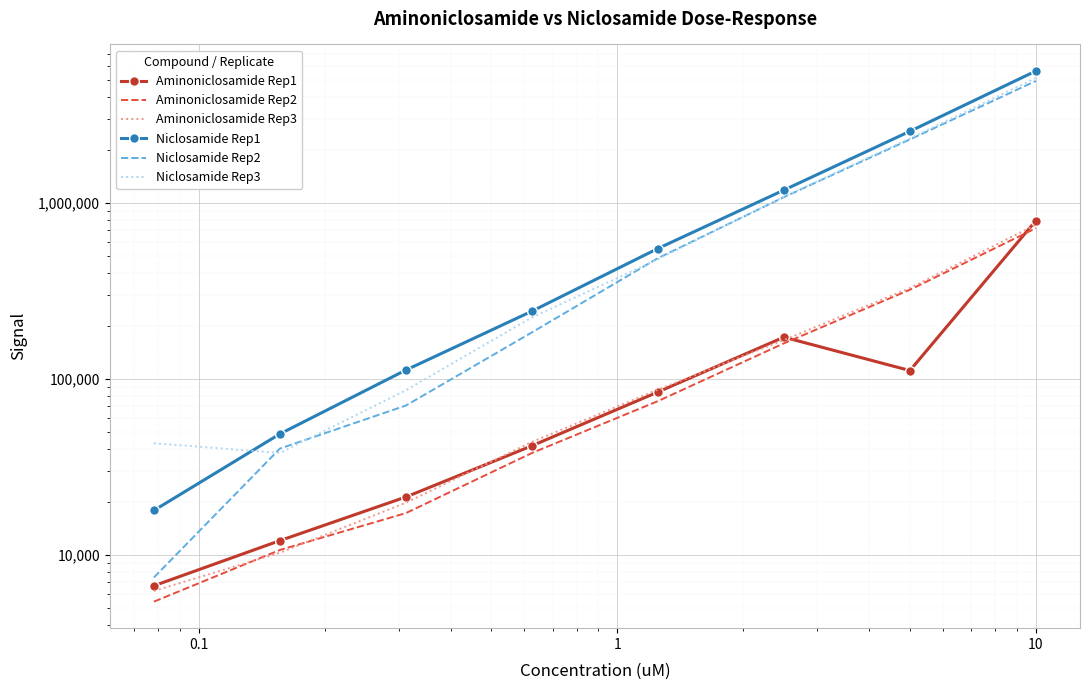

What is the value of the Aminoniclosamide Rep3 point at the 6th from the left?

166562